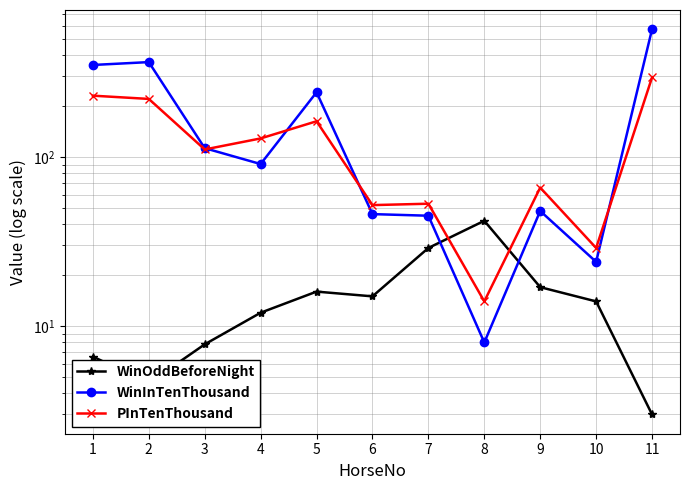

The value of WinOddBeforeNight at 5 is 7.3. True or false?

False